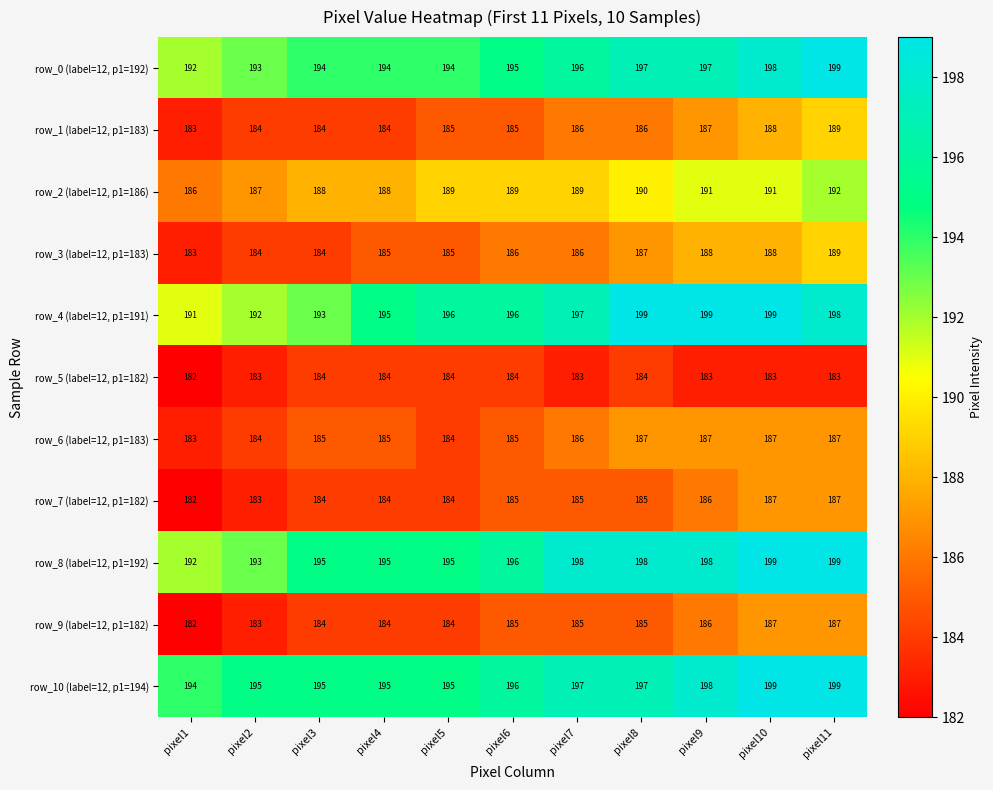

The value of row_6 (label=12, p1=183) at pixel10 is 187. True or false?

True